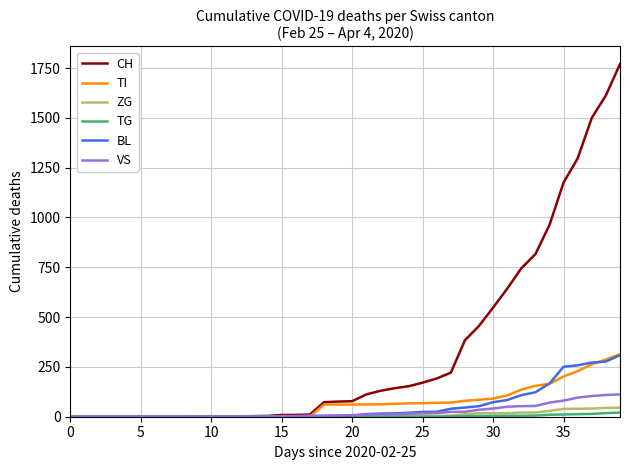

Is this an area chart (filled region under the line)?

No